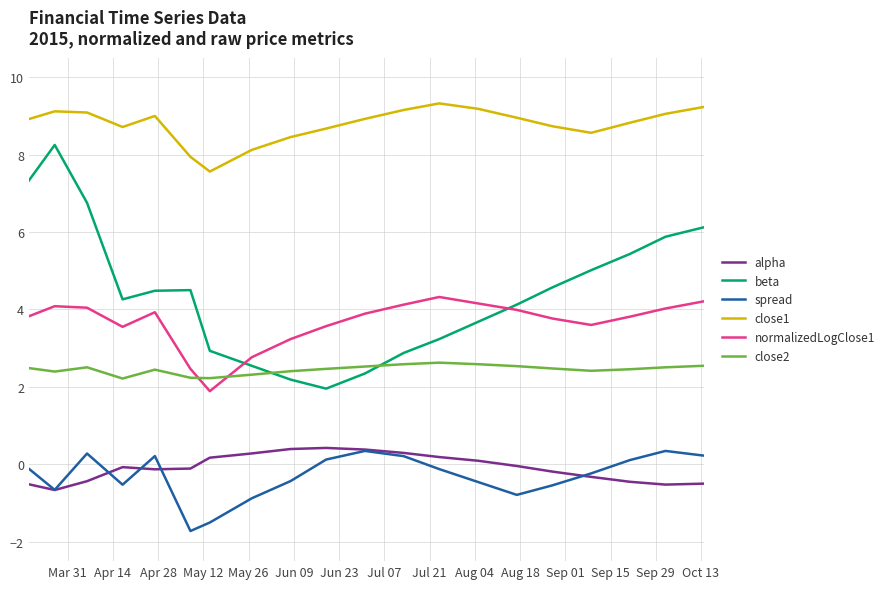

What is the greatest value displayed?

9.3